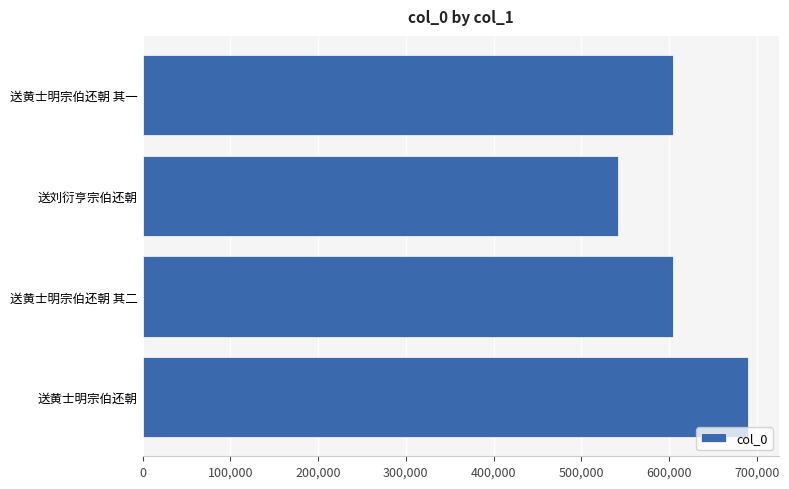

Are the bars horizontal?

Yes